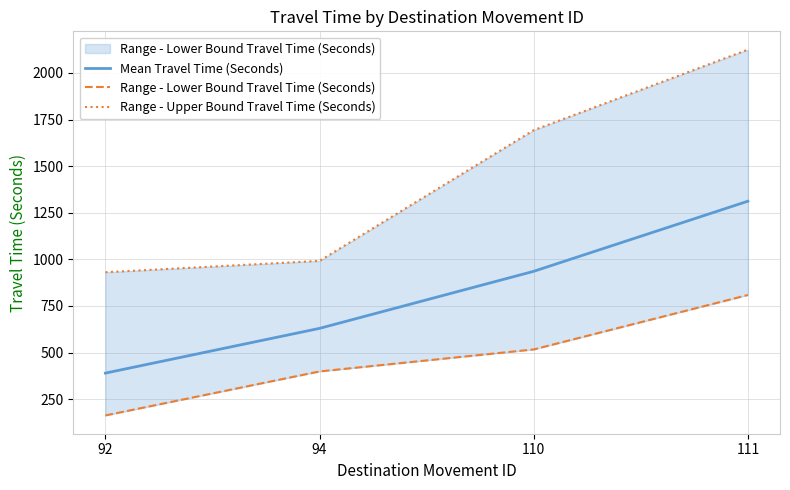

What is the spread (max minus min) of values at 110?

1176